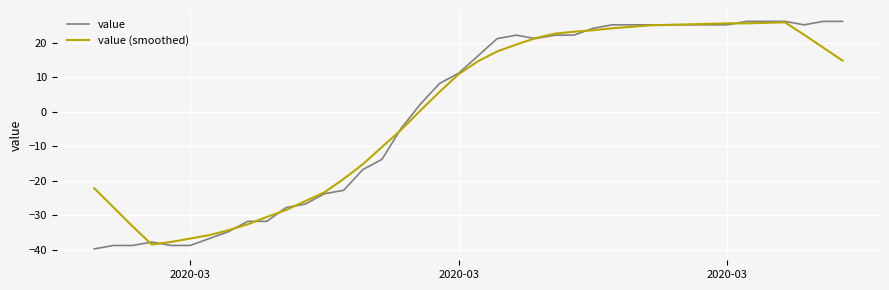

After their last crossing, which series has the higher values: value or value (smoothed)?

value